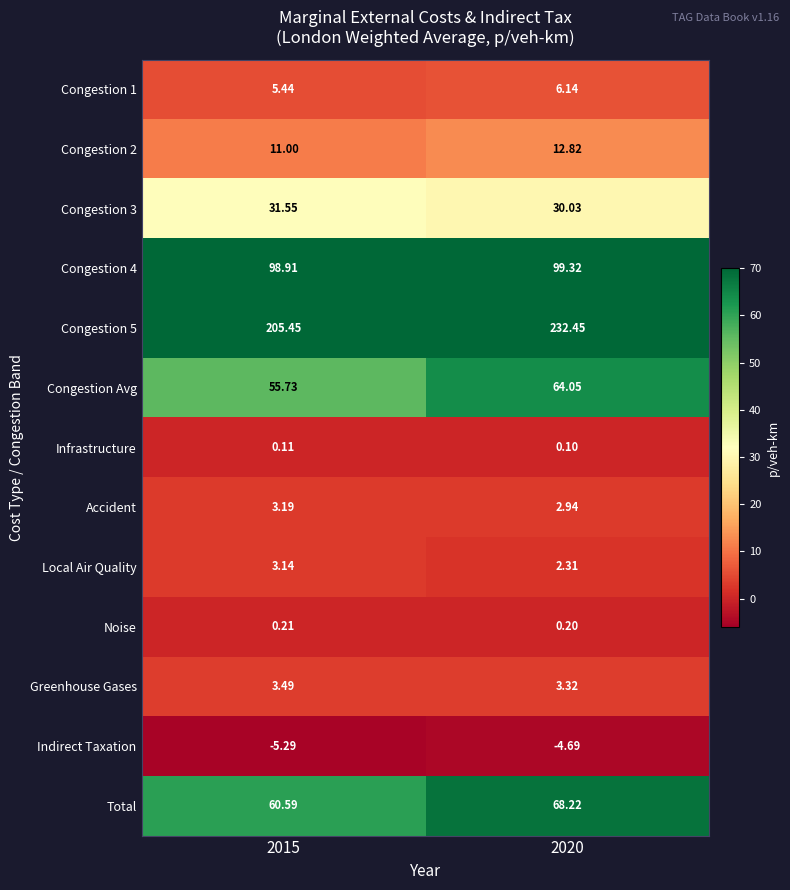

Between 2015 and 2020, which series saw the biggest shift?

Congestion 5